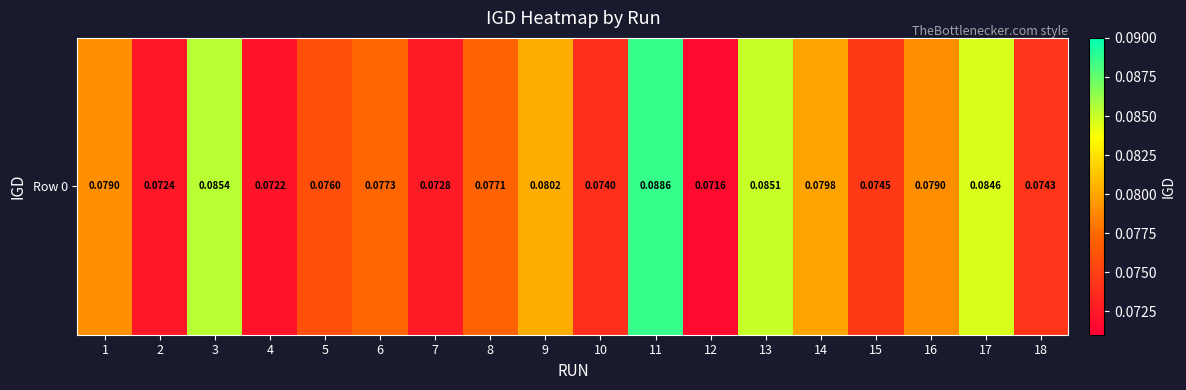

What is the minimum value shown in the chart?

0.1